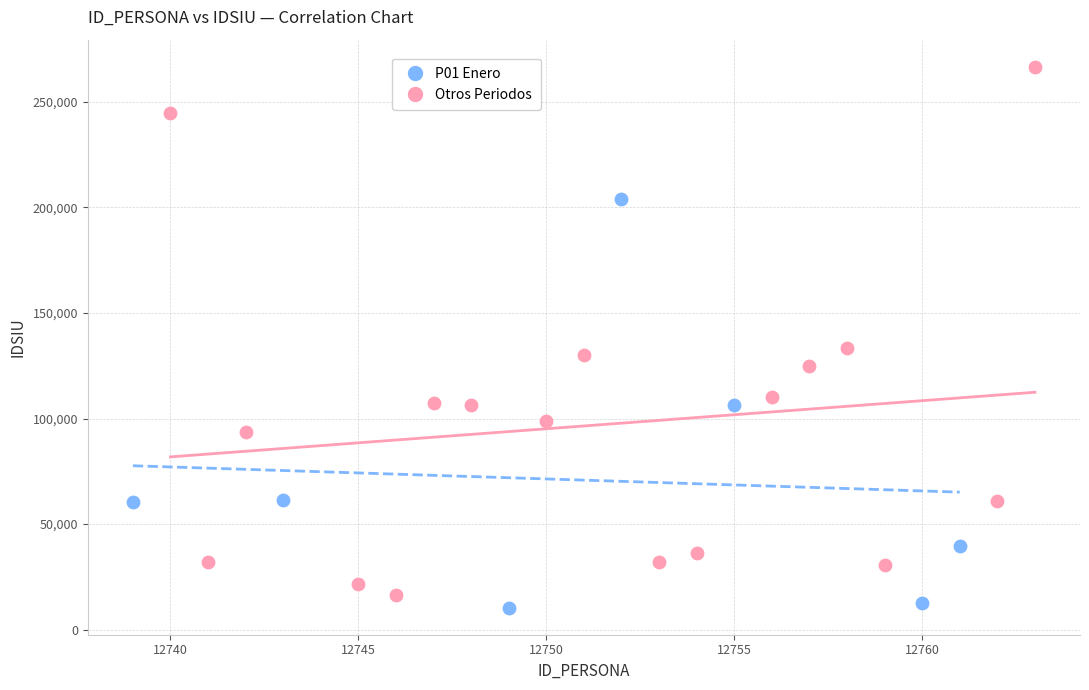

Which series contains the highest Y value?

Otros Periodos